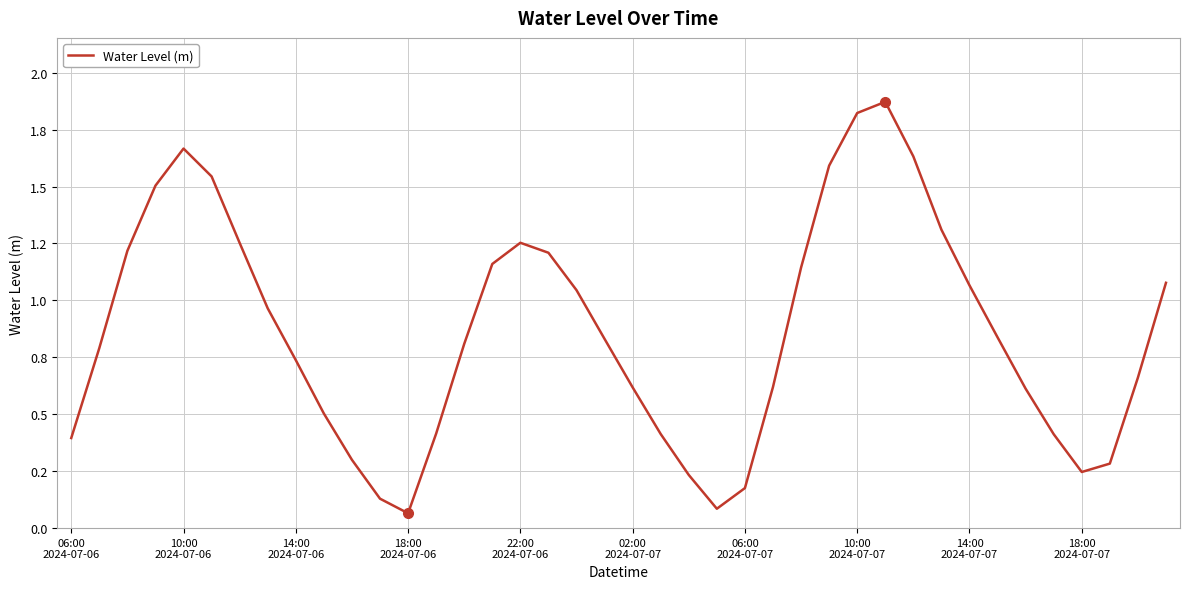

Is this an area chart (filled region under the line)?

No